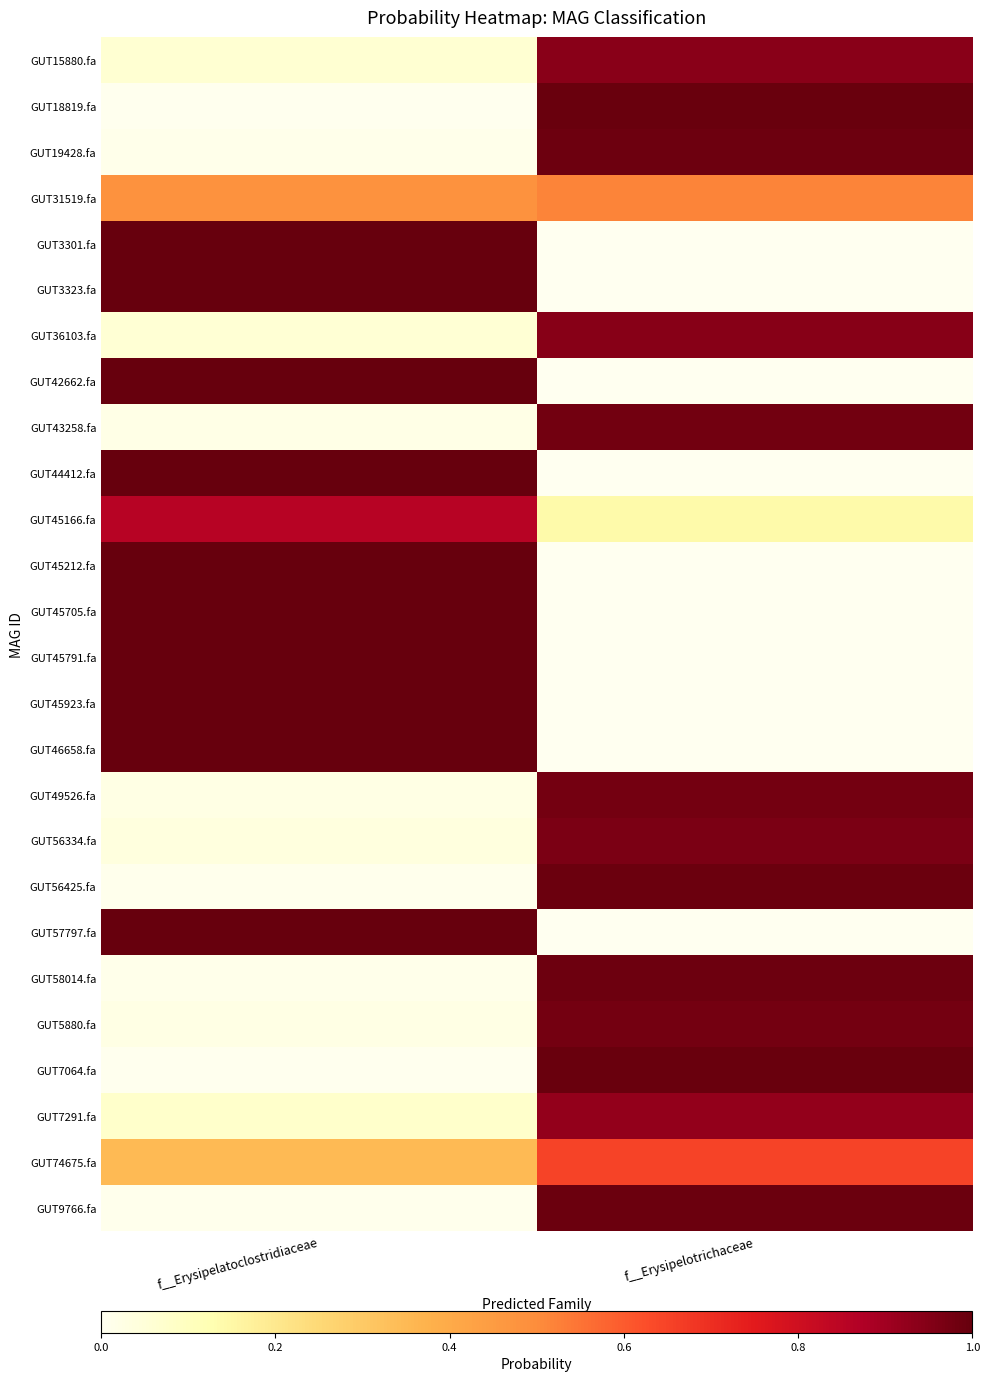

What is the spread (max minus min) of values at f__Erysipelatoclostridiaceae?

1.0